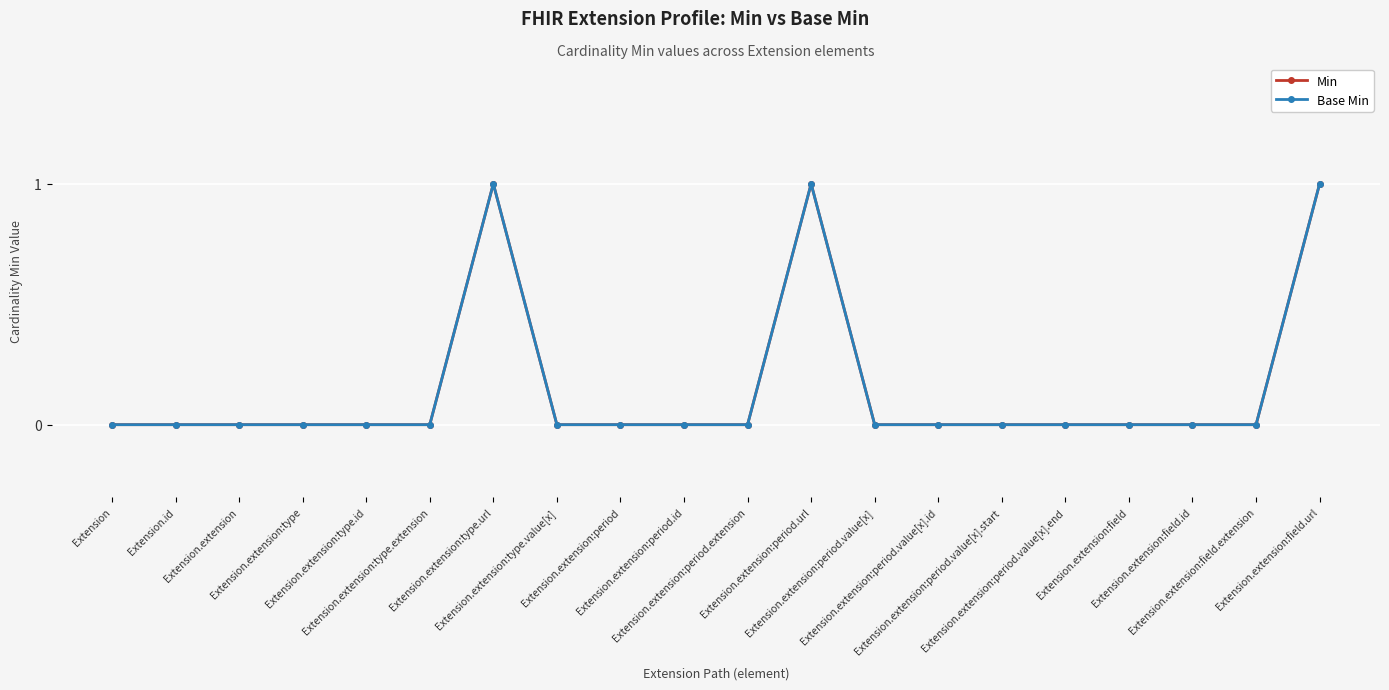

True or false: Min and Base Min cross at least once.

False